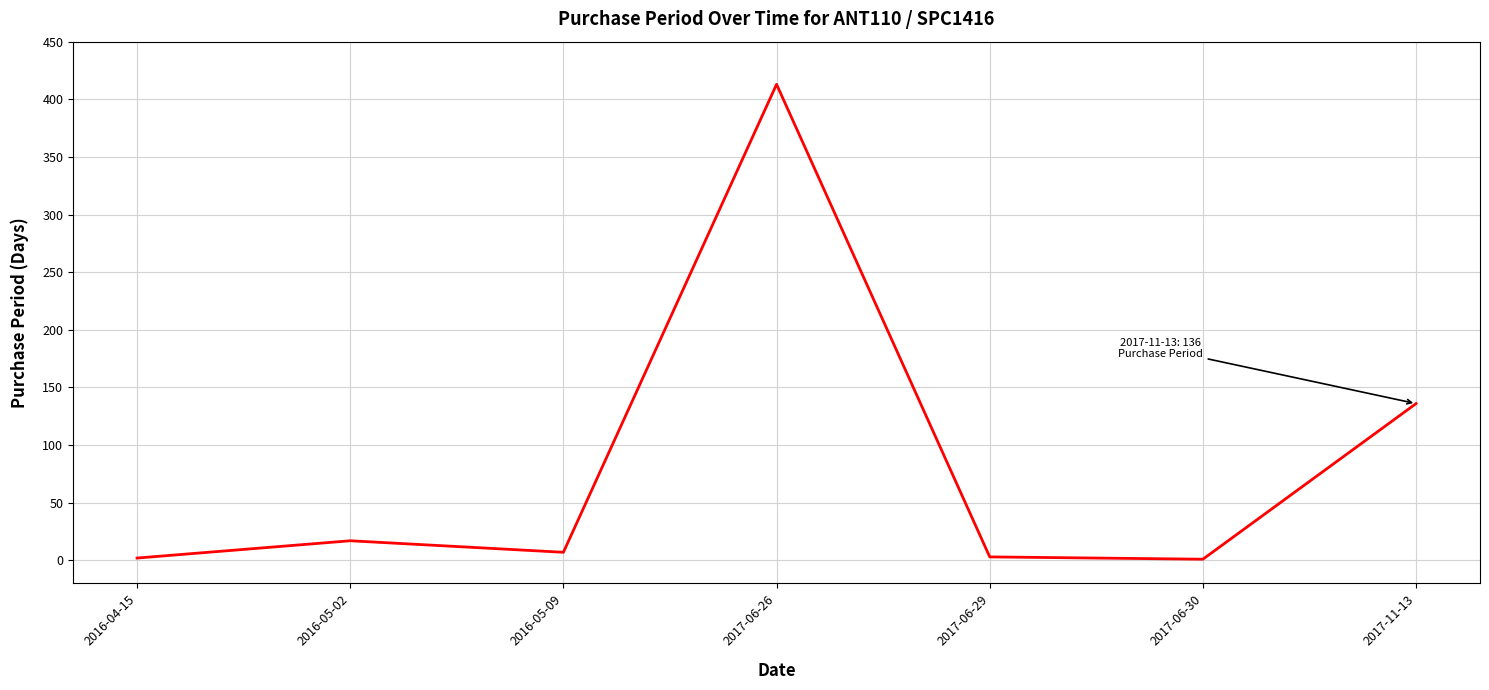

What is the maximum value shown in the chart?

413